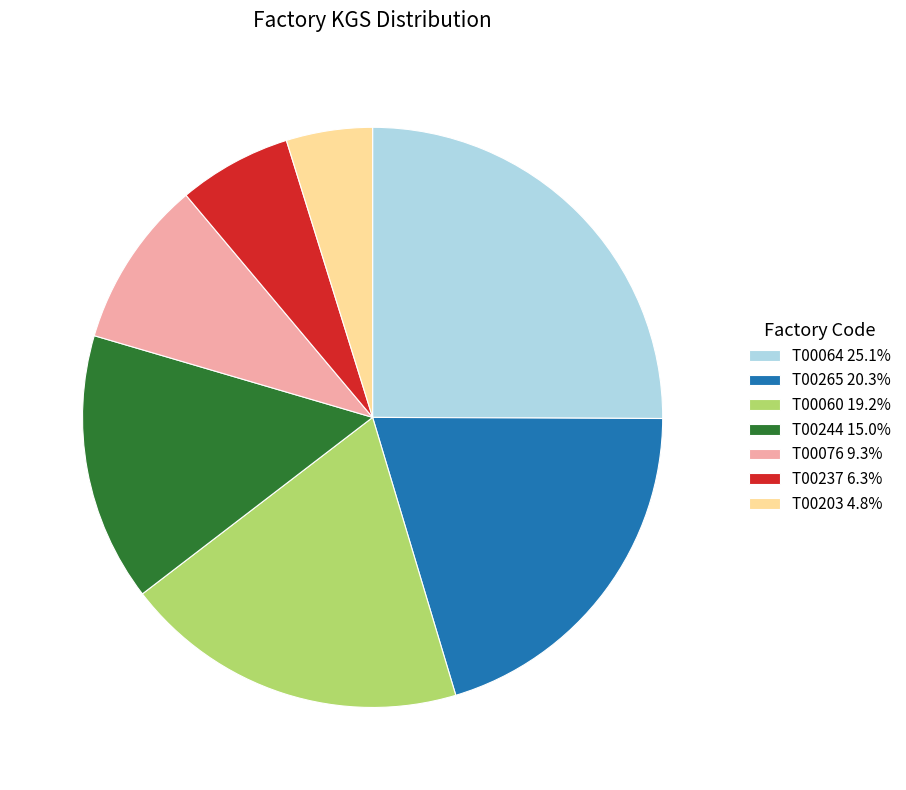

Which category has the smallest portion of the pie?

T00203